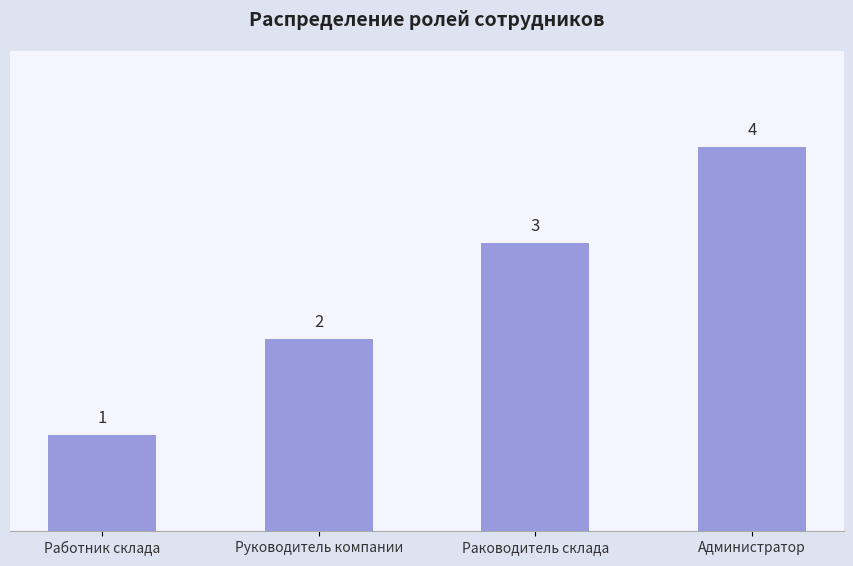

What is the difference between the maximum and minimum values?

3